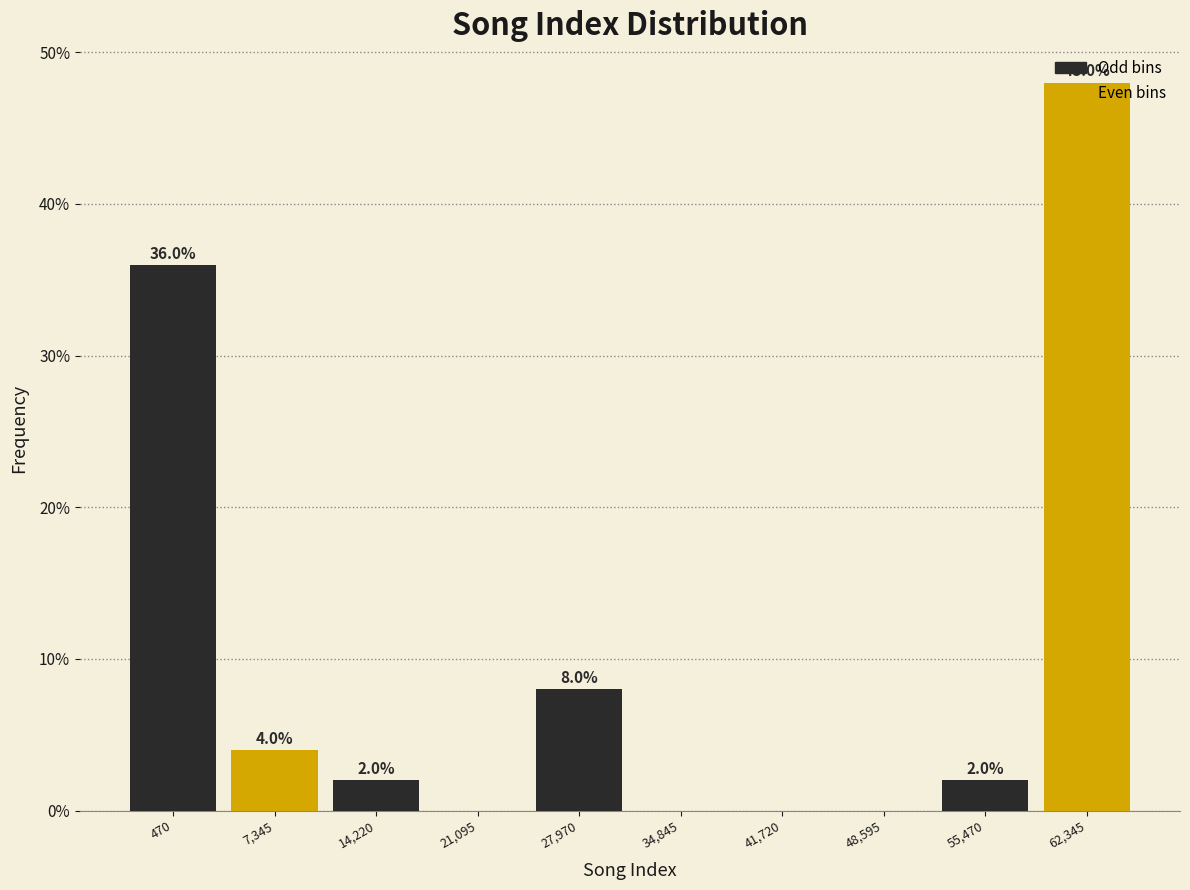

Between 41,720 and 27,970, which is larger?

27,970